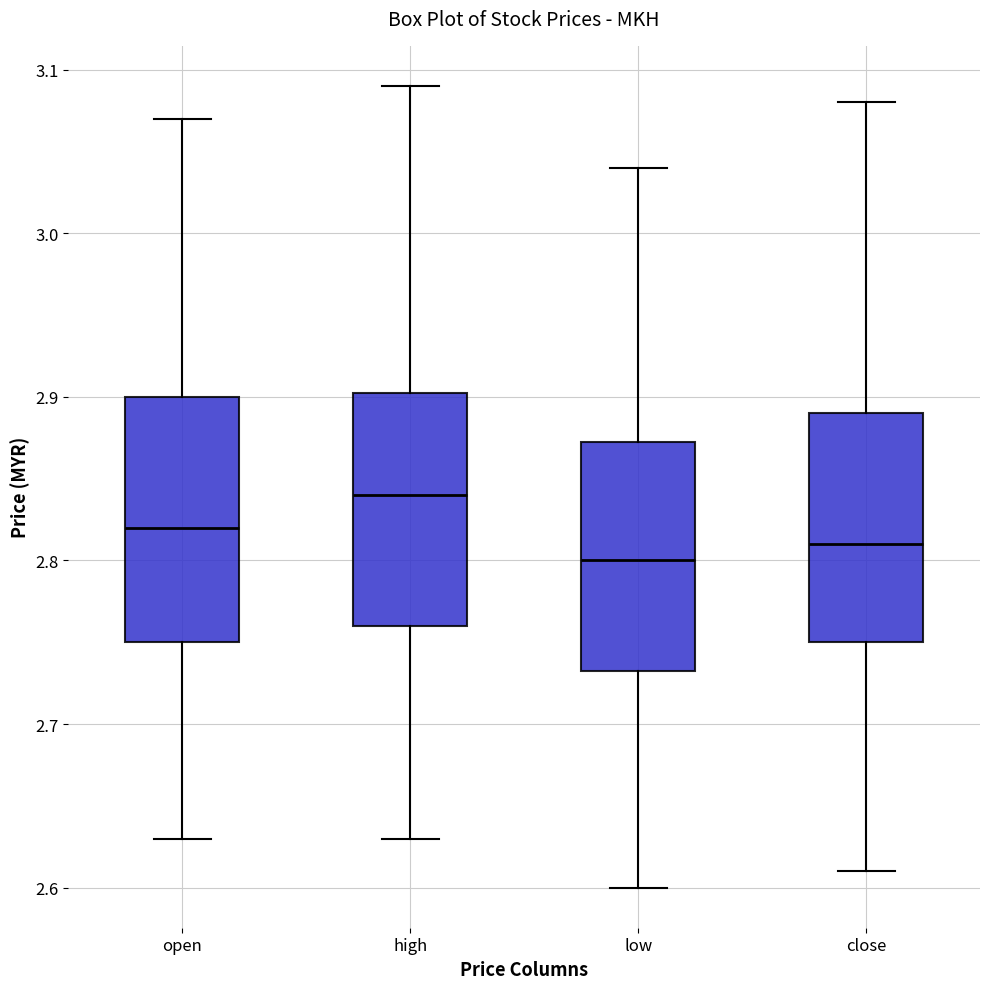

Reading left to right, read every box against the y-axis: the position of its median line, the range the box covers, and the ends of its whiskers. The values are not printed on the chart, so give them approximately, as read against the axis.

open: median 2.82, box 2.75 to 2.90, whiskers 2.63 to 3.07
high: median 2.84, box 2.76 to 2.90, whiskers 2.63 to 3.09
low: median 2.80, box 2.73 to 2.87, whiskers 2.60 to 3.04
close: median 2.81, box 2.75 to 2.89, whiskers 2.61 to 3.08